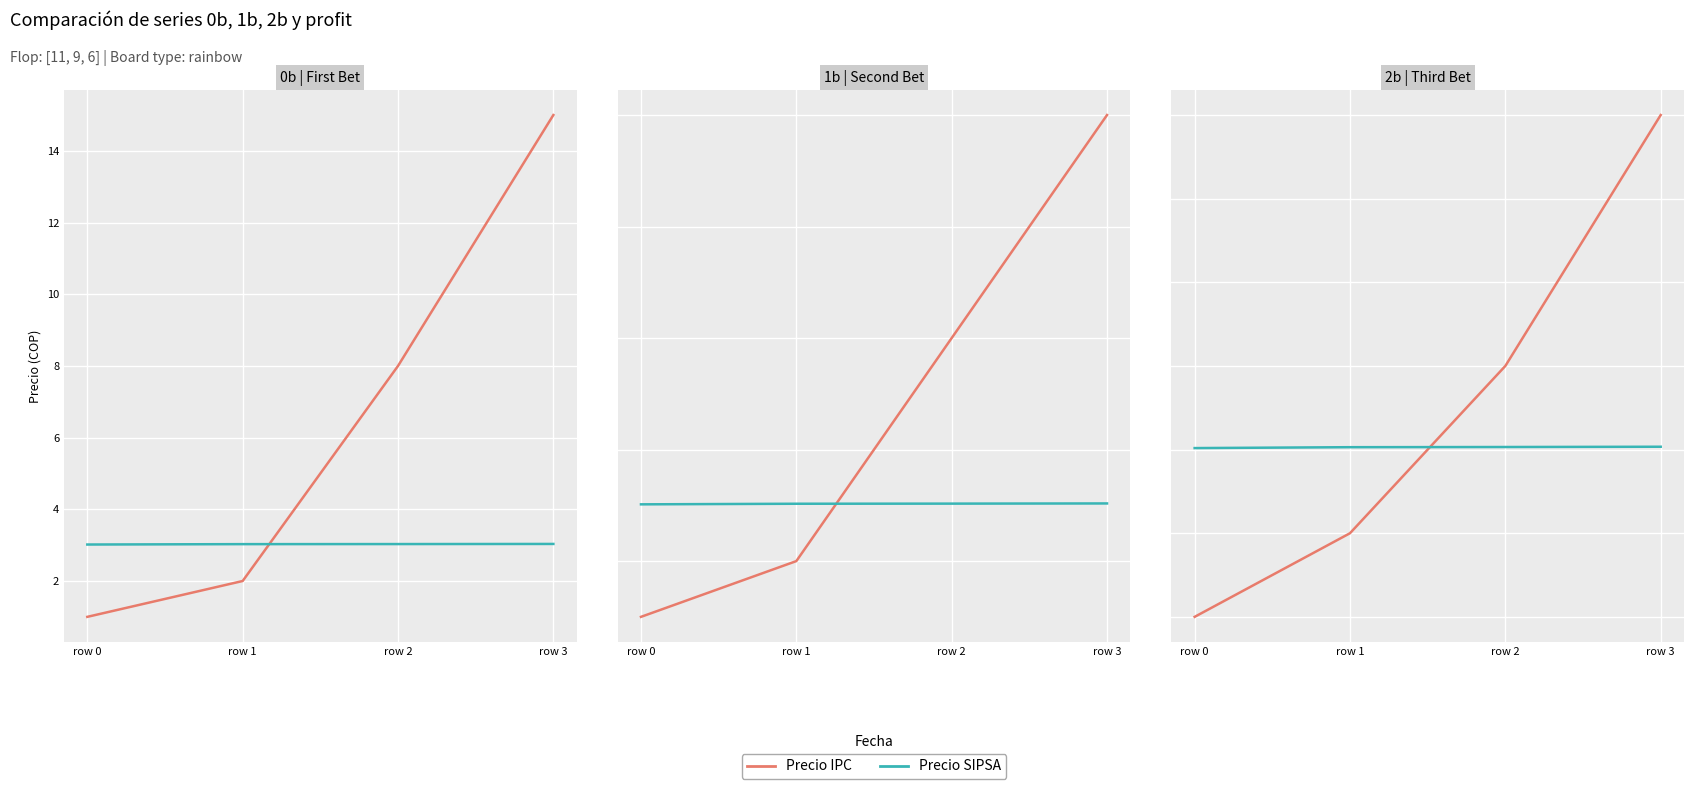

What are all the series names shown in the legend?

Precio IPC, Precio SIPSA